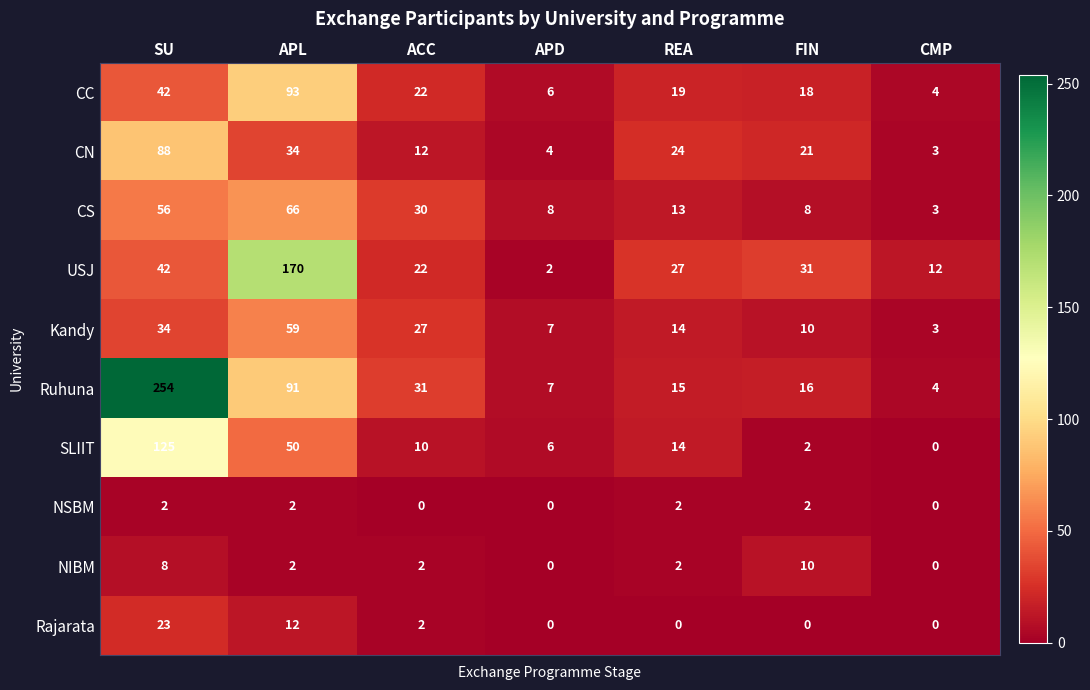

Is it true that Rajarata equals 13 at SU?

False